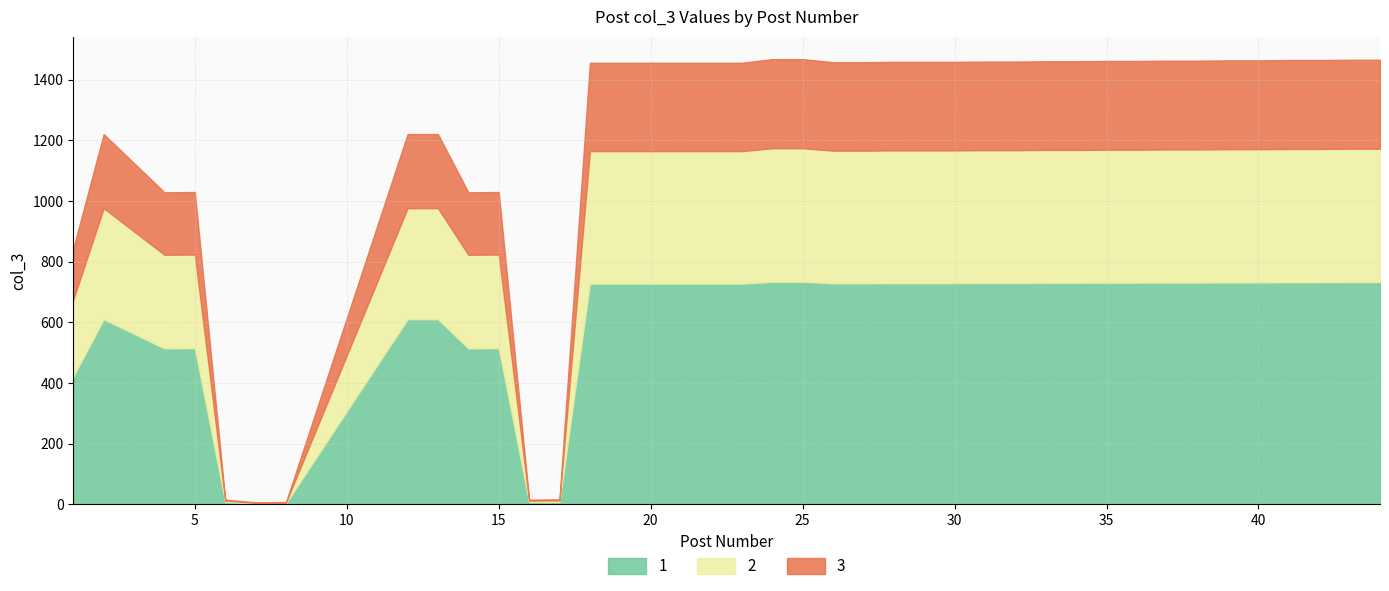

True or false: the data shows 1456 at 19.

True